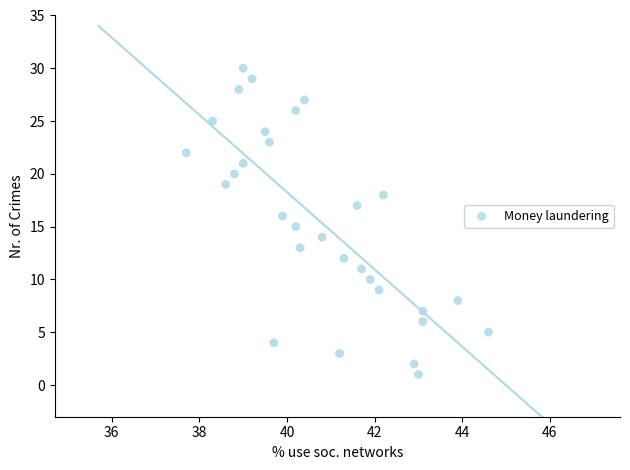

What is the range of Y values (max minus min)?

29